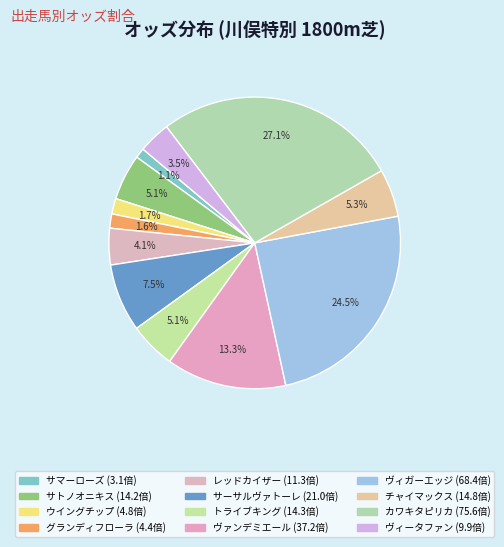

Count the number of slices in the pie.

12